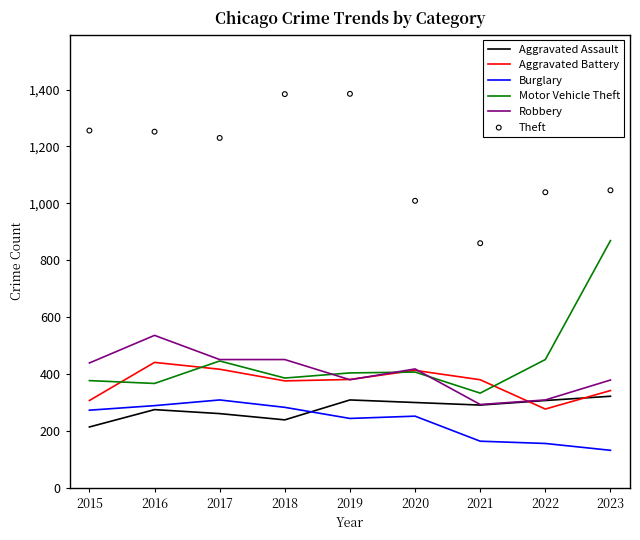

Which series contains the lowest Y value?

Burglary